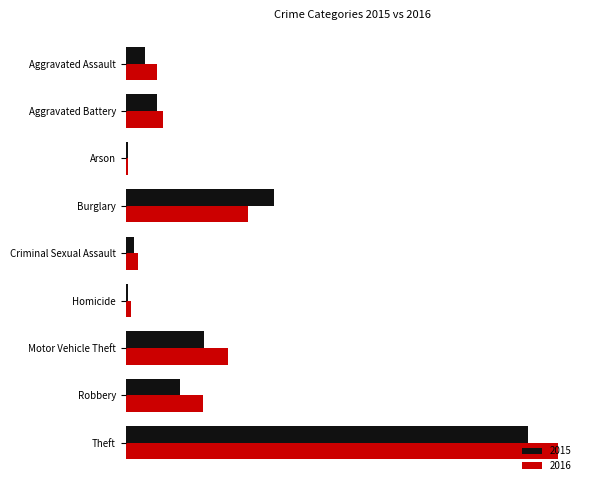

What are all the series names shown in the legend?

2015, 2016